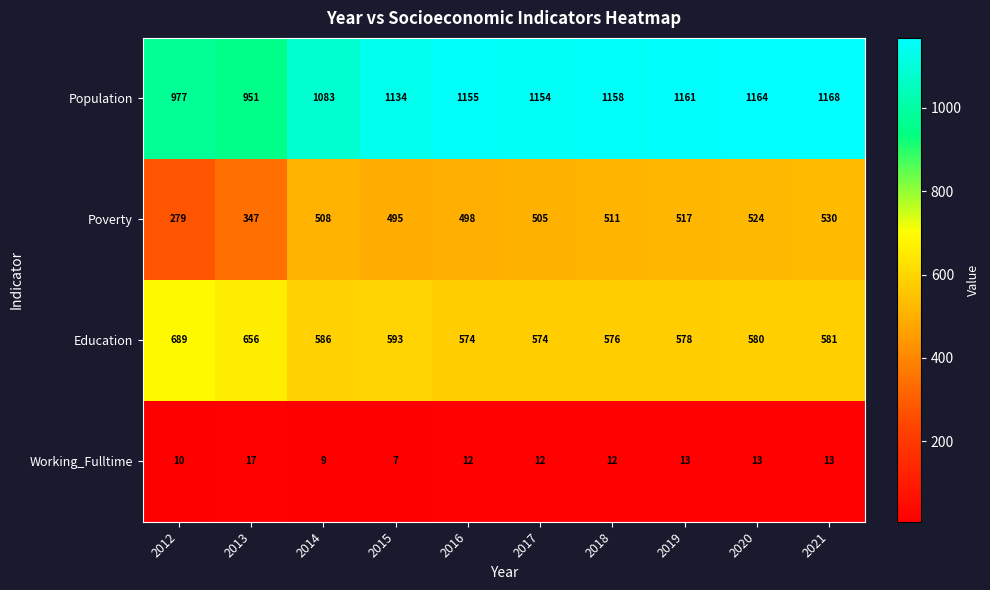

What is the sum of the Working_Fulltime values at 2017 and 2019?

25